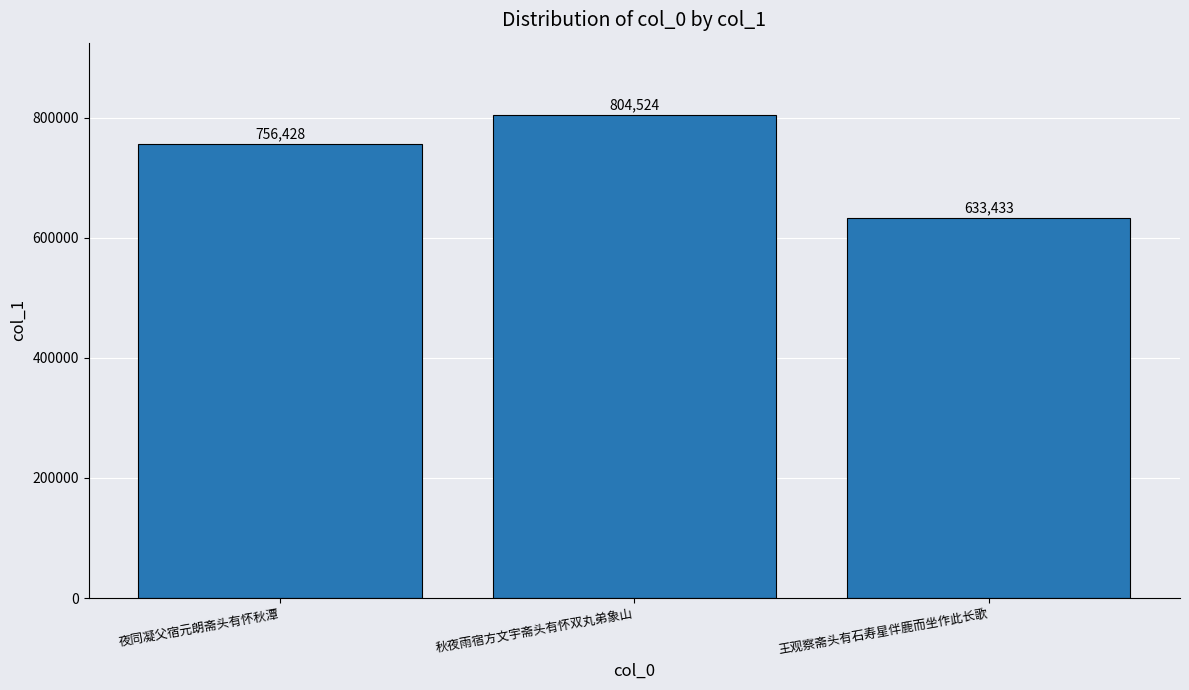

Count the values in the range 633433 to 804524.

3